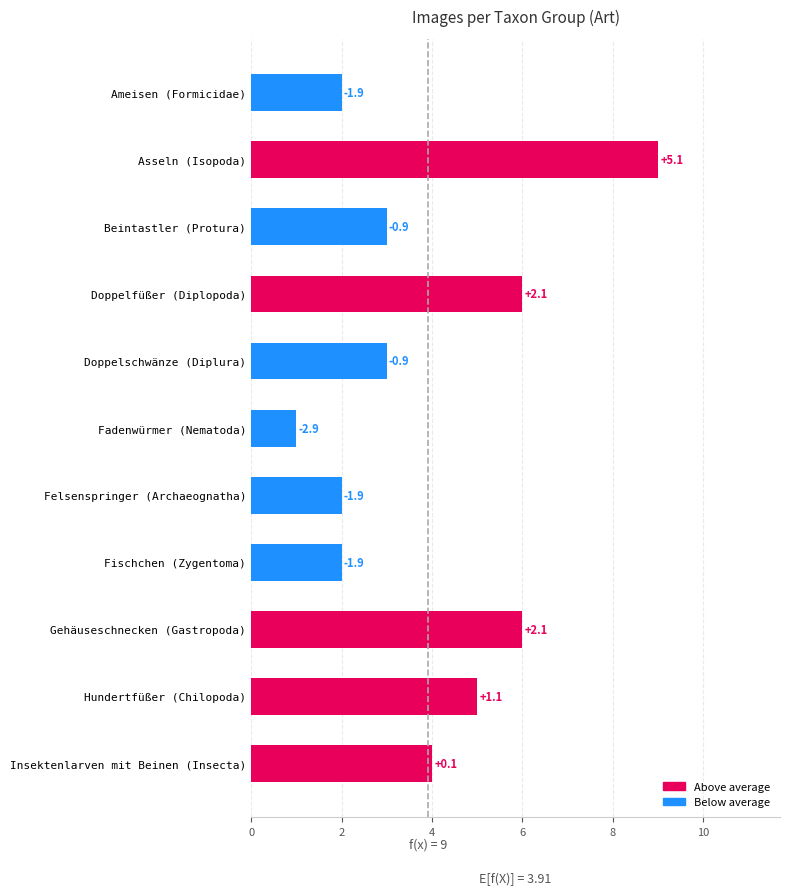

What is the average value?

4